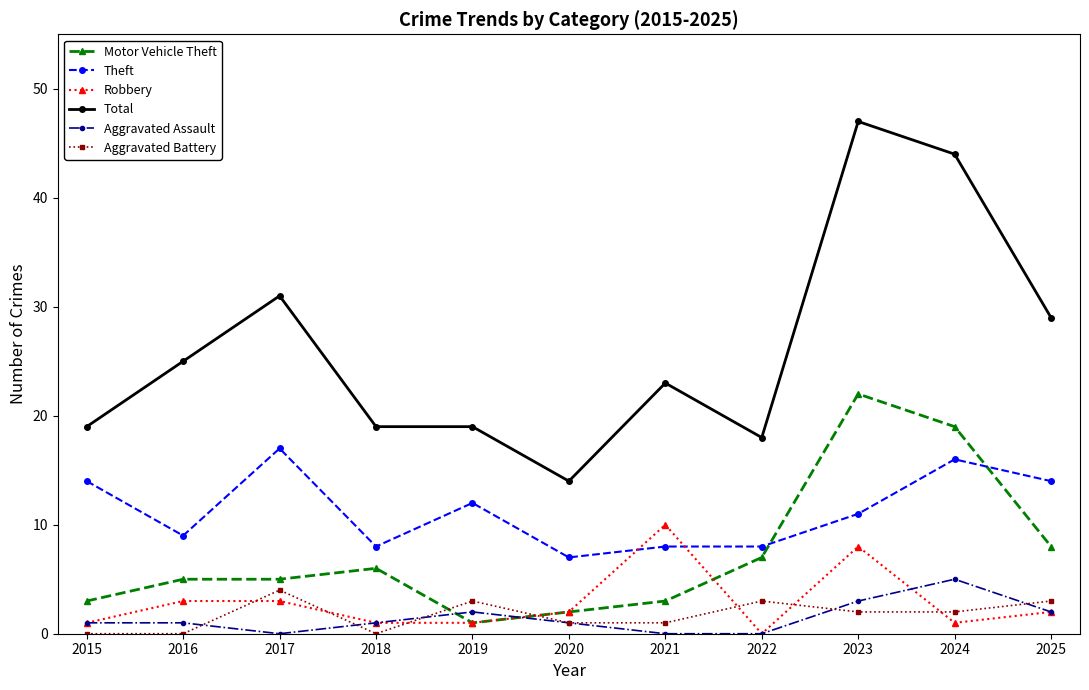

True or false: Aggravated Assault and Total cross at least once.

False